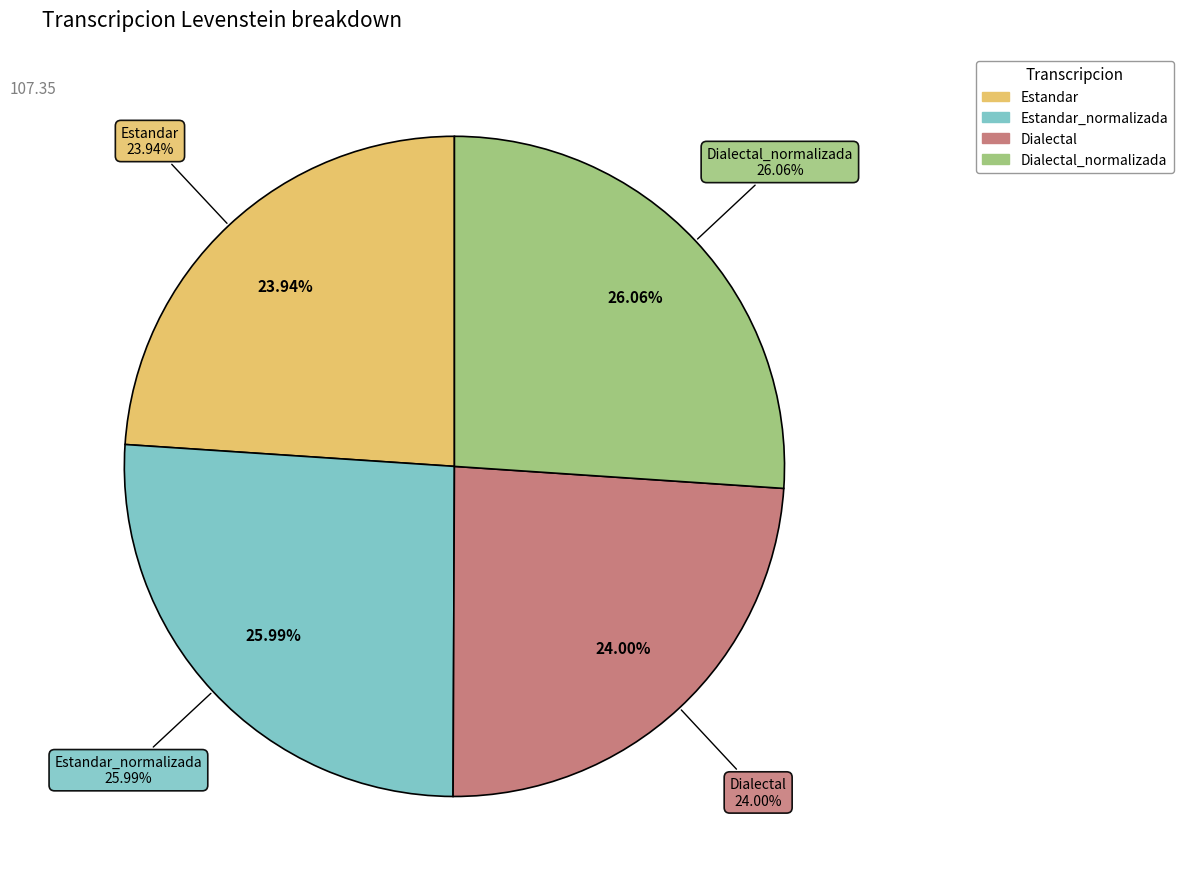

Is Dialectal_normalizada the majority of the pie?

No